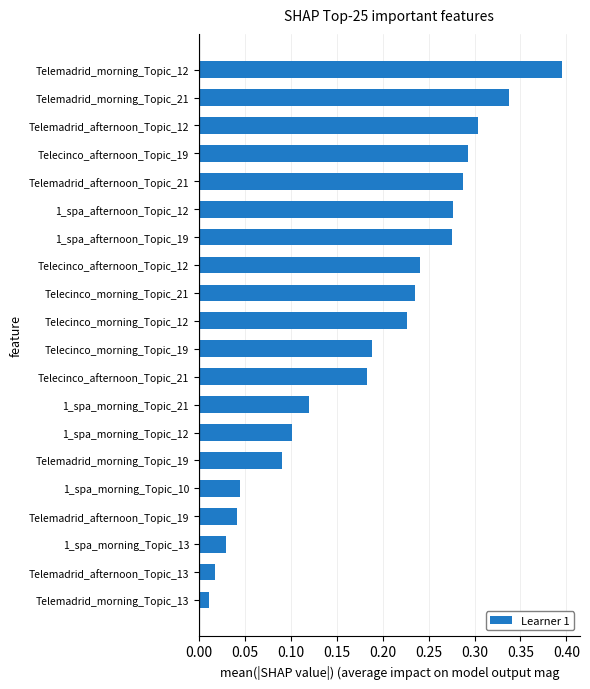

What is the change in value from Telemadrid_morning_Topic_19 to Telemadrid_morning_Topic_12?

+0.3